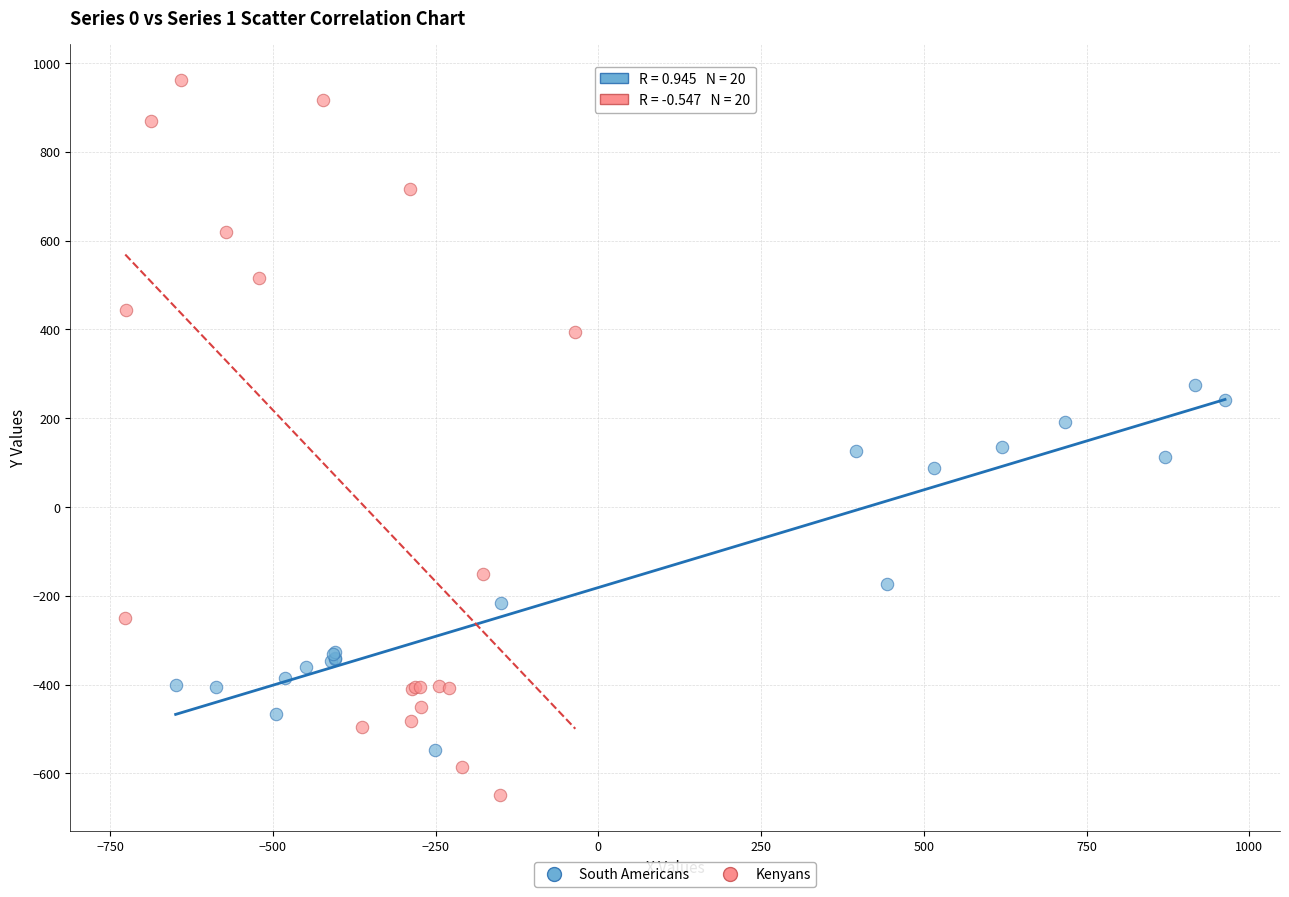

Which series has the largest Y range (max minus min)?

Kenyans